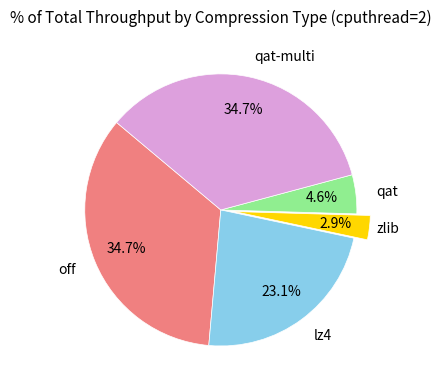

Is there any slice that represents more than half of the pie?

No